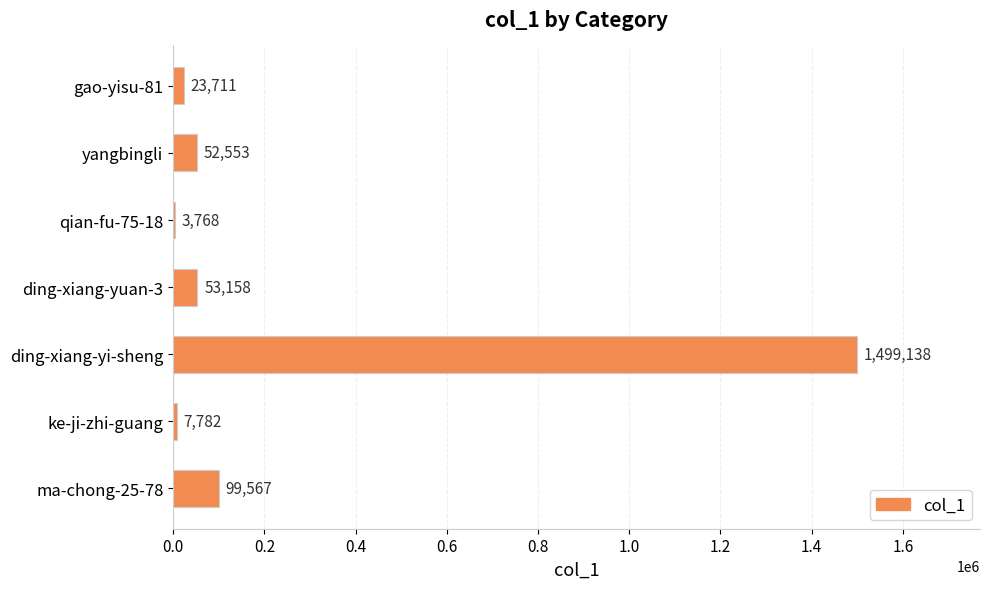

At which label is the value closest to 751453?

ma-chong-25-78